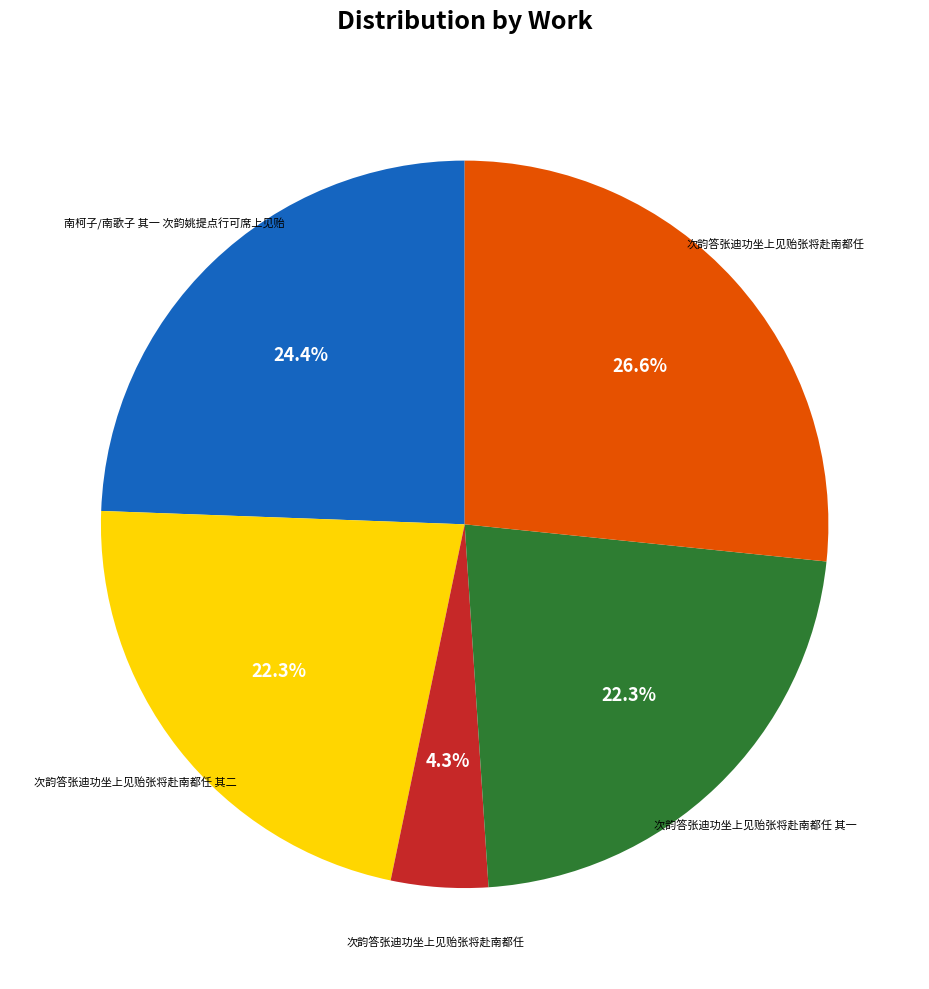

Does any single category account for the majority?

No